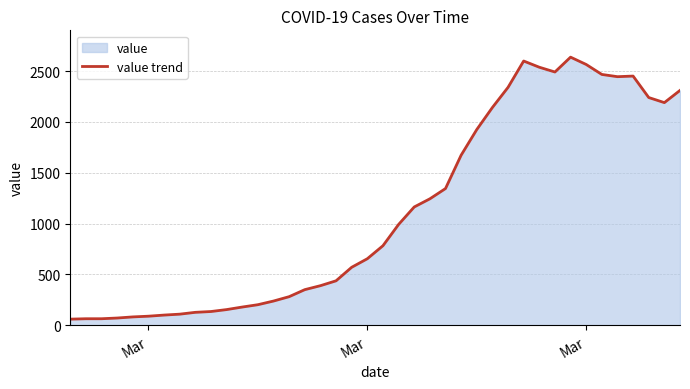

True or false: the data has more than 2 interior local peaks.

True